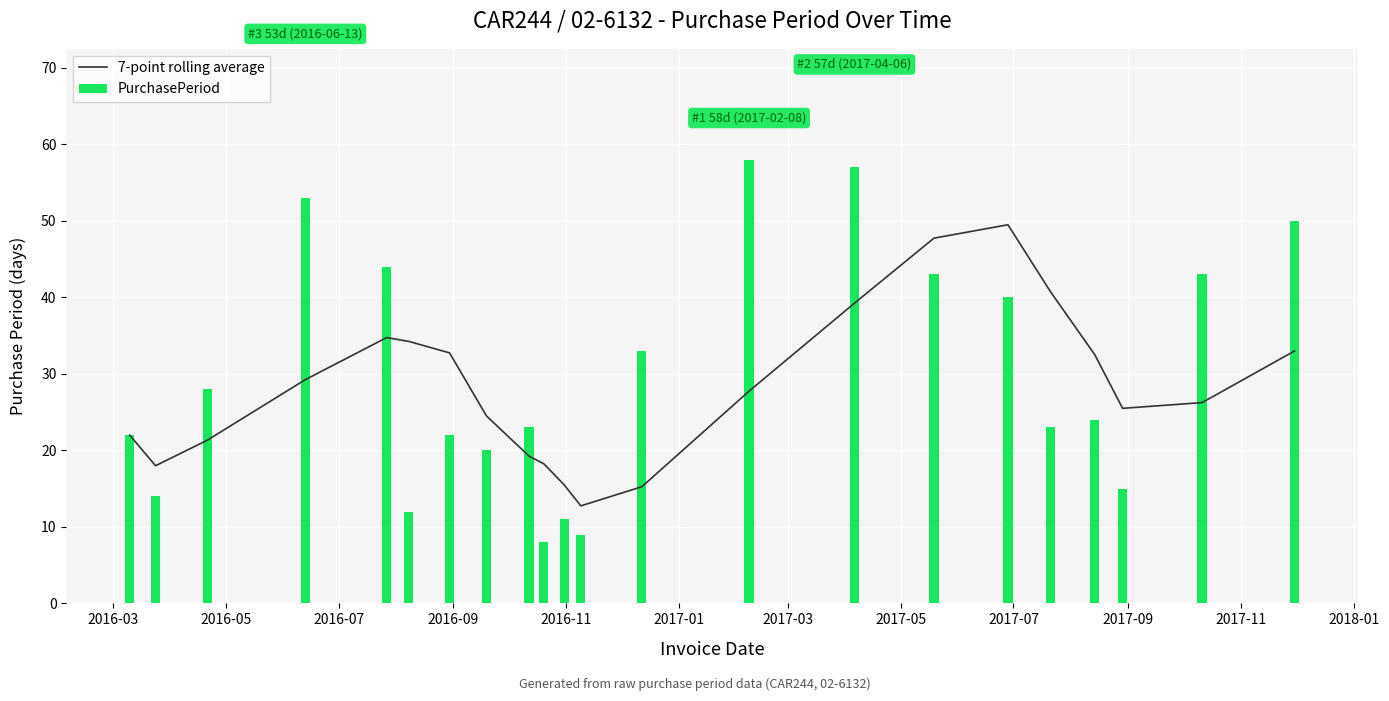

What is the average value of the PurchasePeriod series?

30